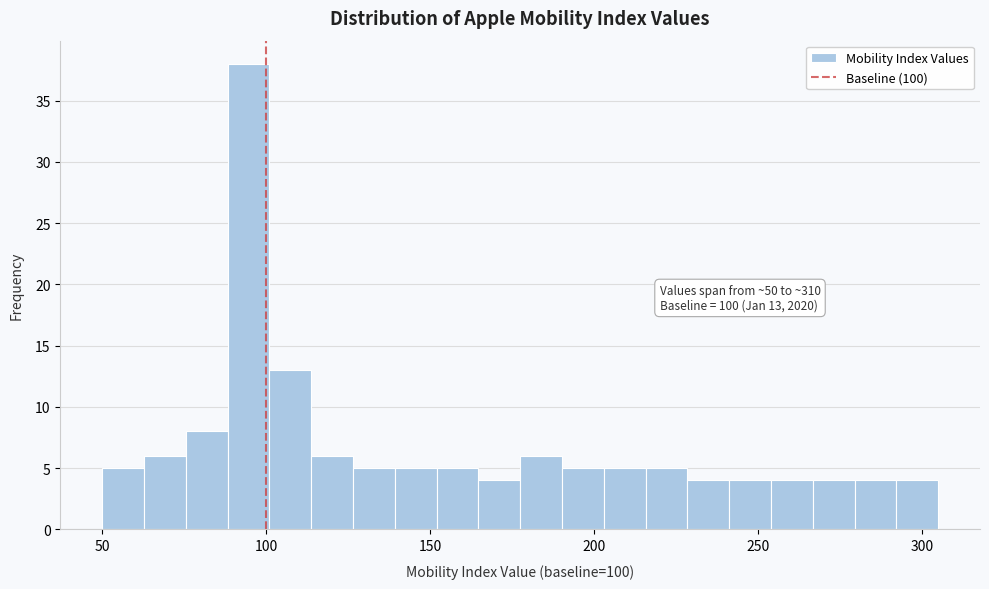

Around what value on the x-axis is the tallest bar? Give the approximate position of its centre, as read against the axis.

95